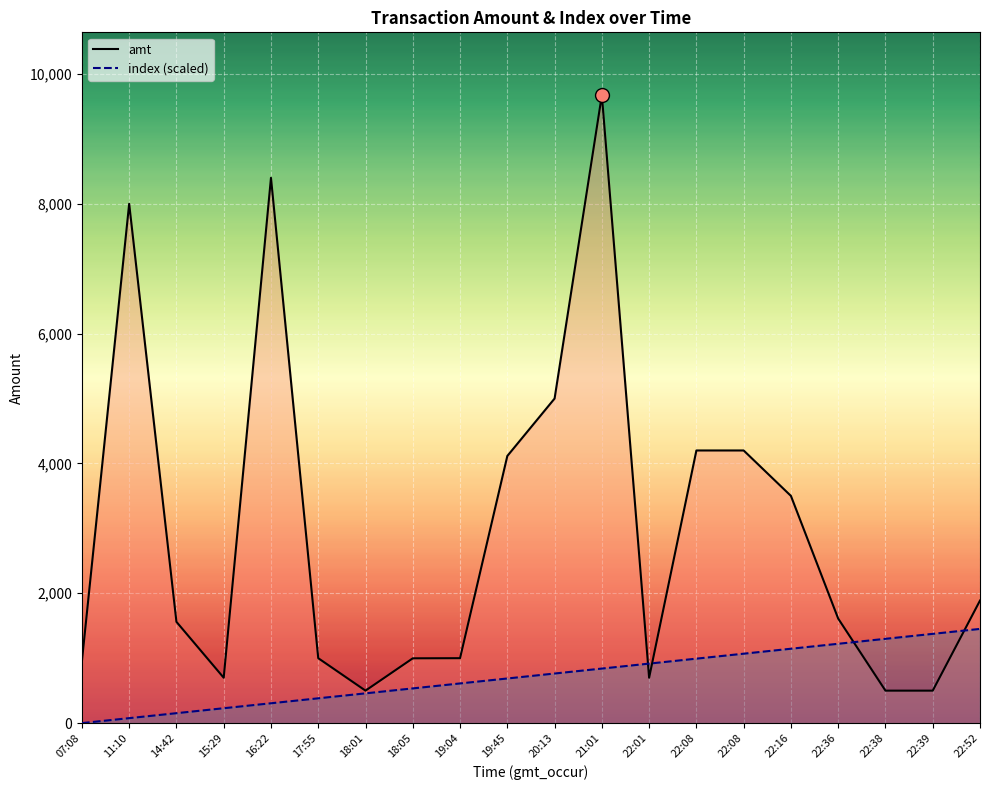

Rank the series at 22:08 from highest to lowest value.

amt, index (scaled)